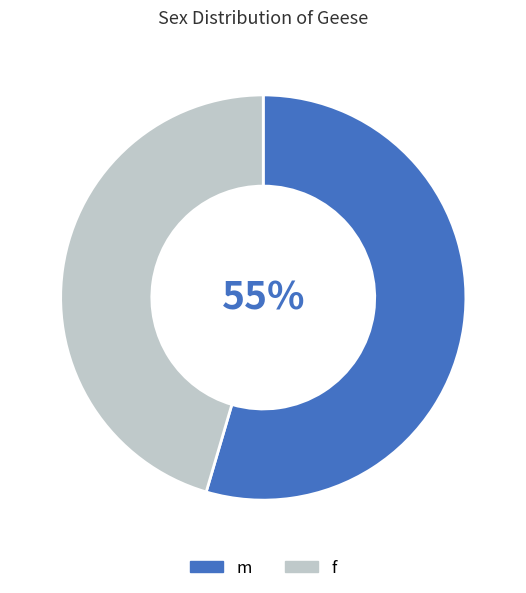

What is the largest slice in the pie chart?

m